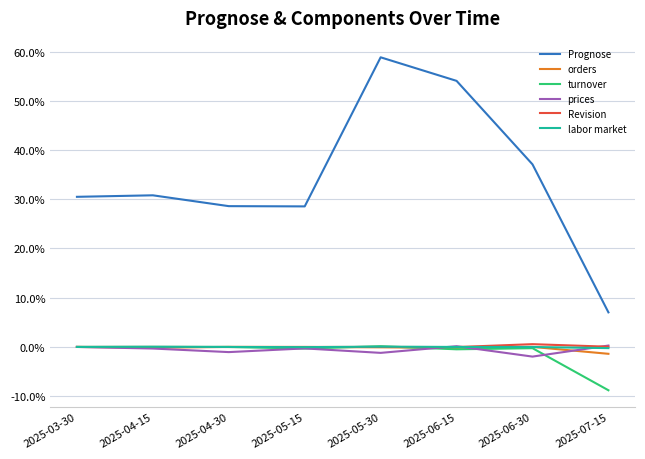

At how many categories does at least one series exceed 0?

8